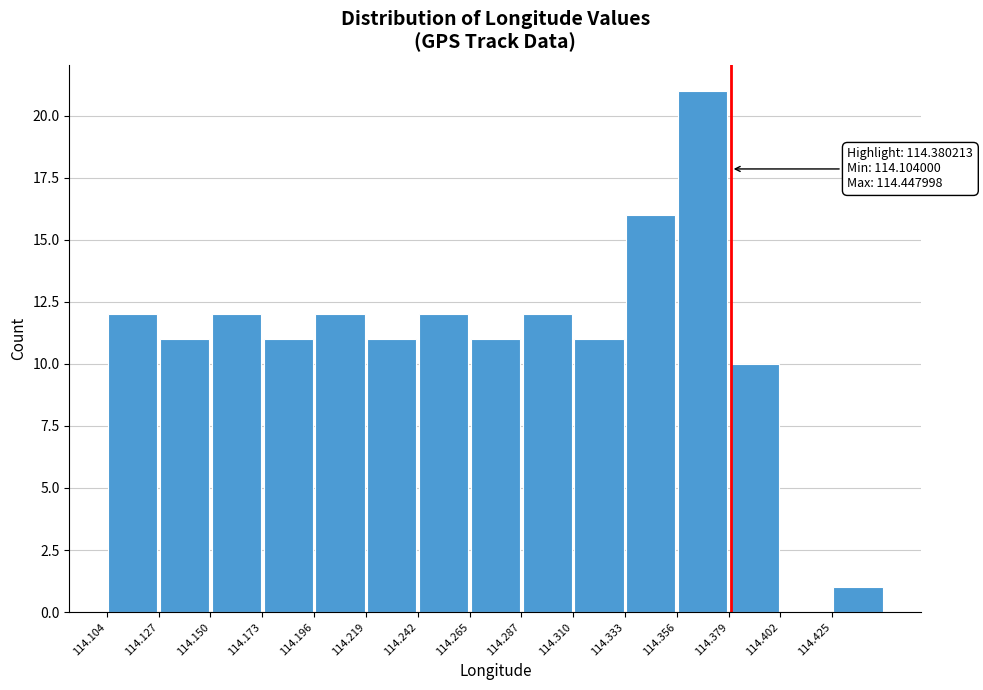

Over which range of the x-axis is the bar tallest?

114.355 to 114.380